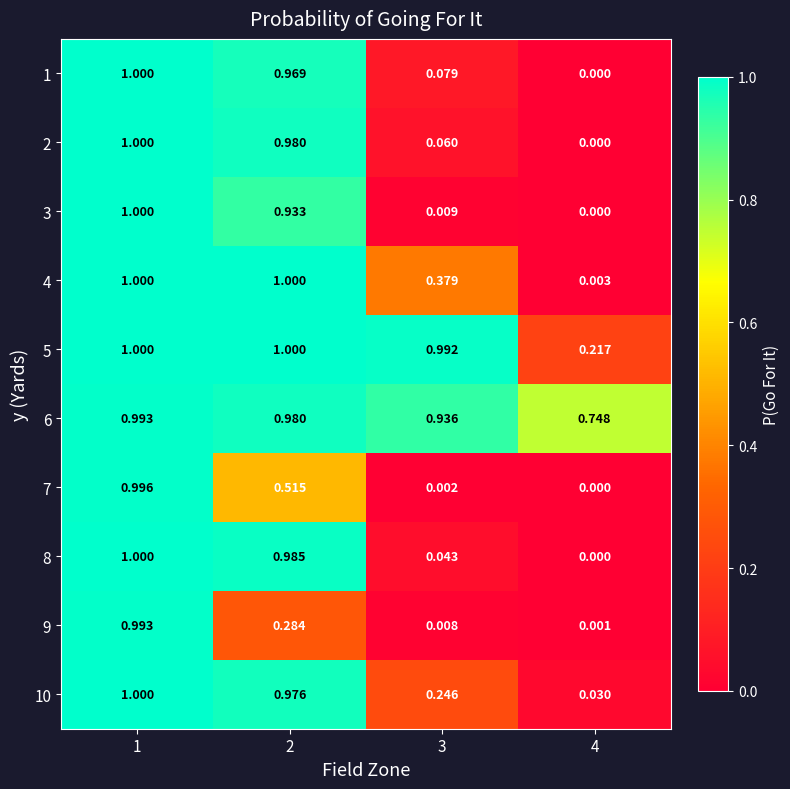

Count the number of data series in this chart.

10